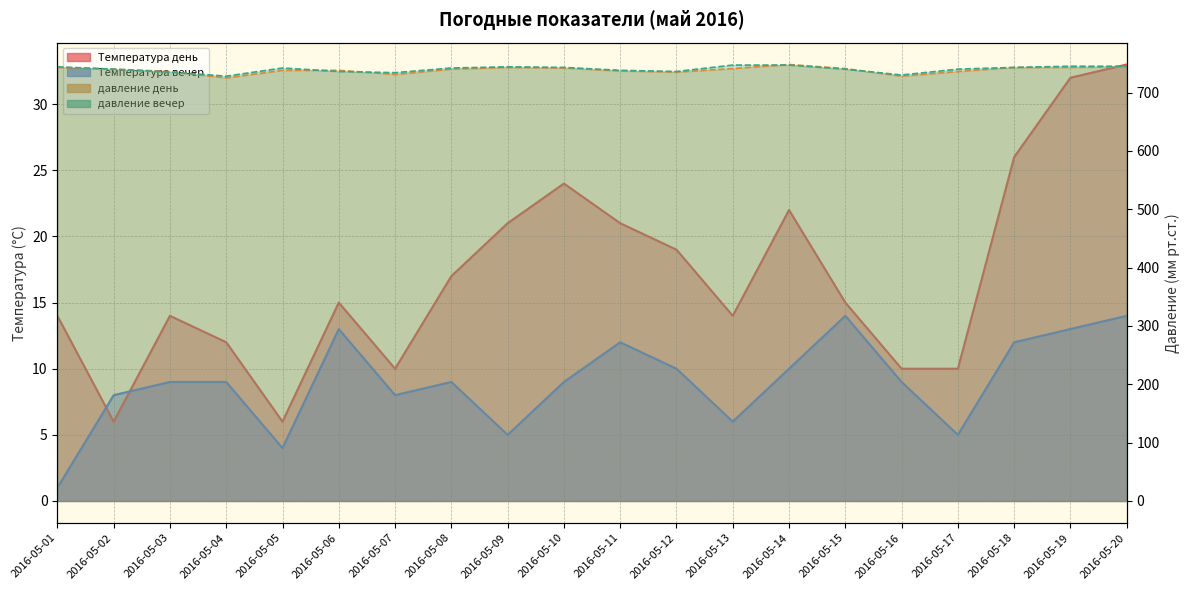

What is the total value across all series at 2016-05-16?

1477